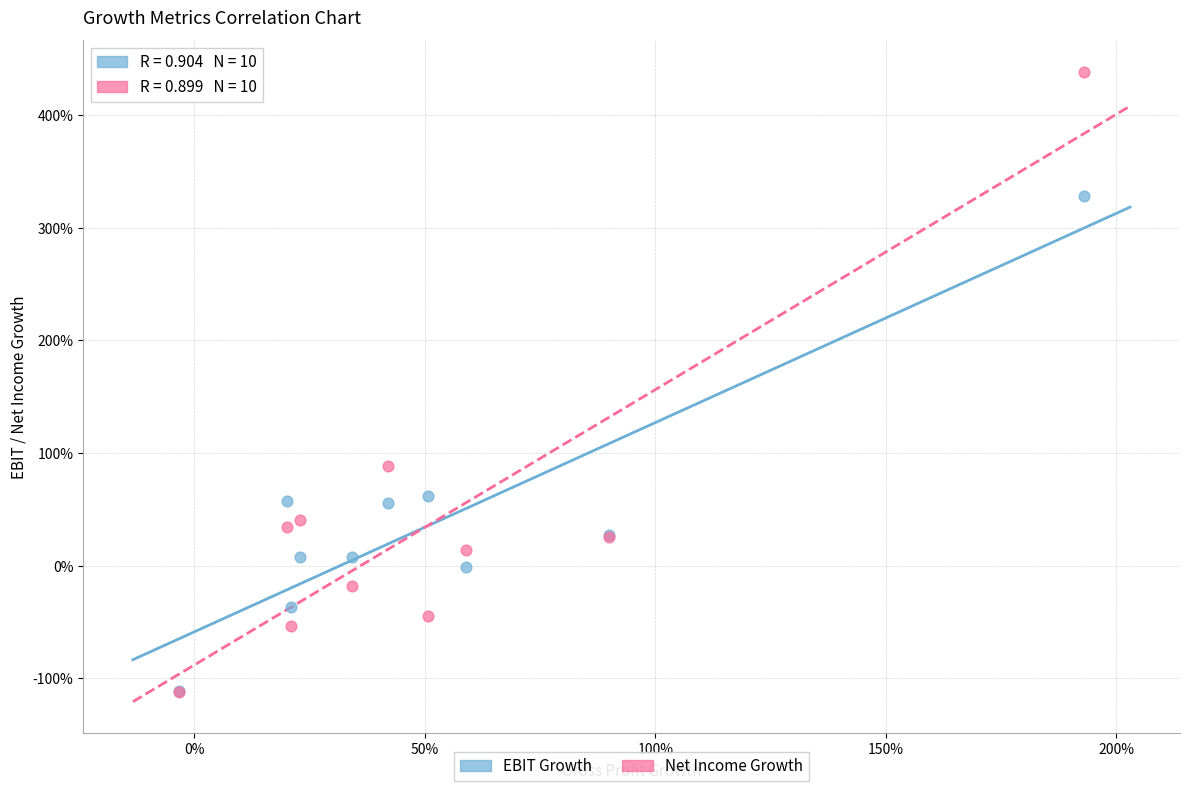

What are all the series names shown in the legend?

EBIT Growth, Net Income Growth